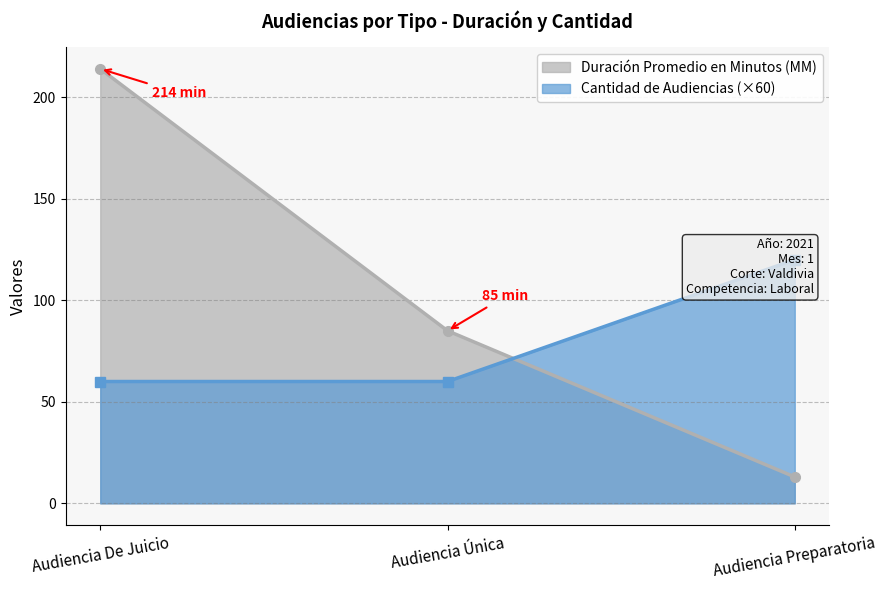

List the labels in order of Duración Promedio en Minutos (MM) value, smallest first.

Audiencia Preparatoria, Audiencia Única, Audiencia De Juicio